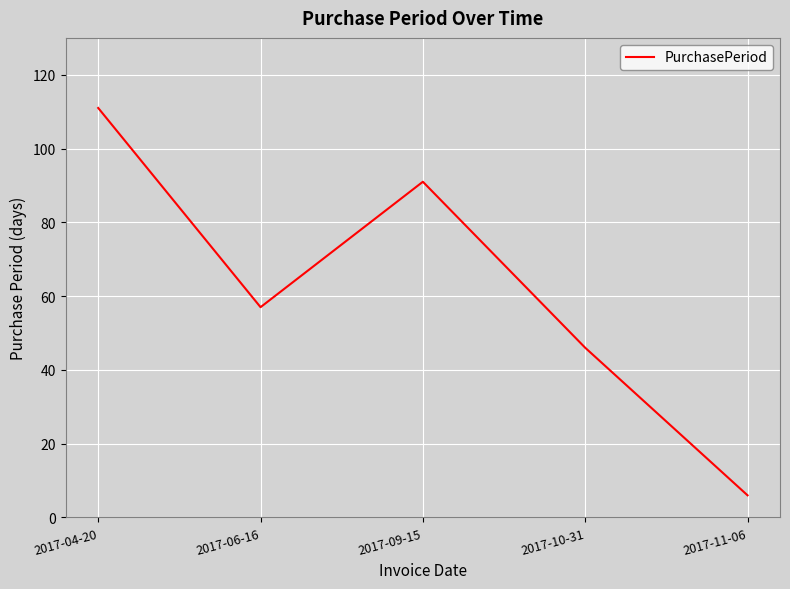

Where is the first local minimum?

2017-06-16